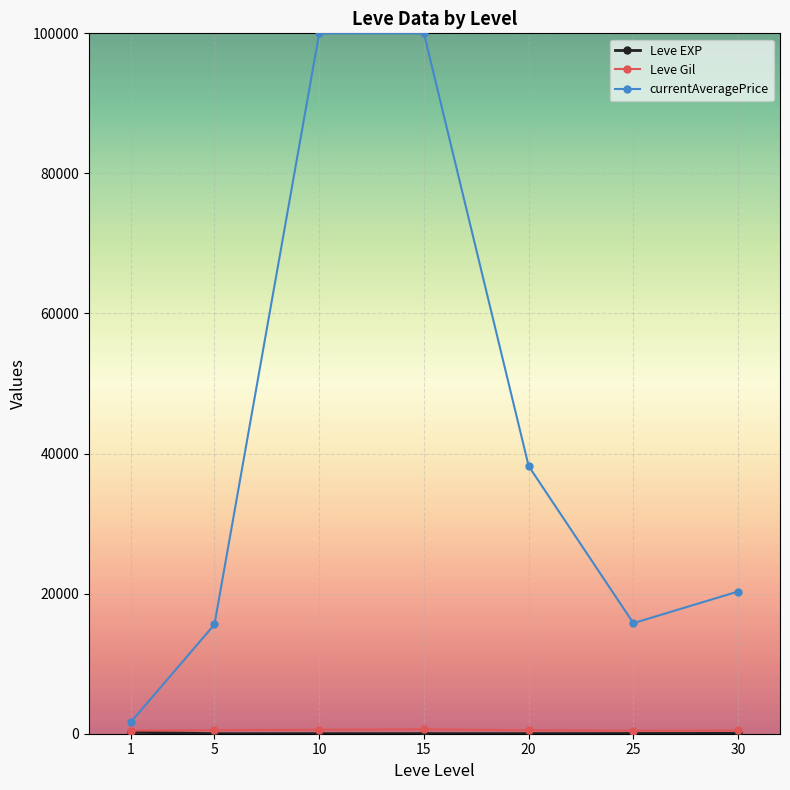

What is the maximum value for currentAveragePrice?

100000.0